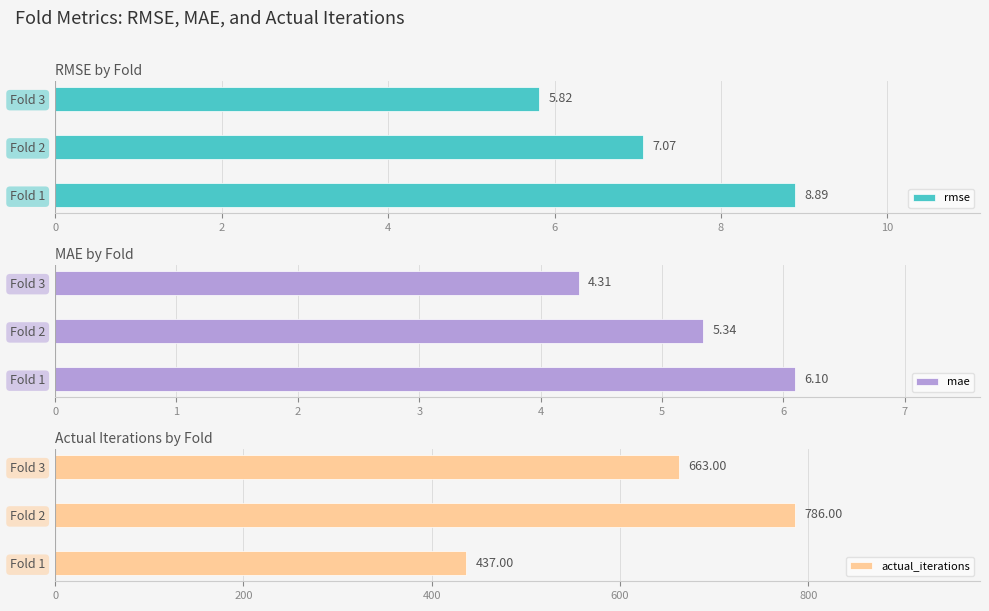

How many values in the rmse series are below 7?

1